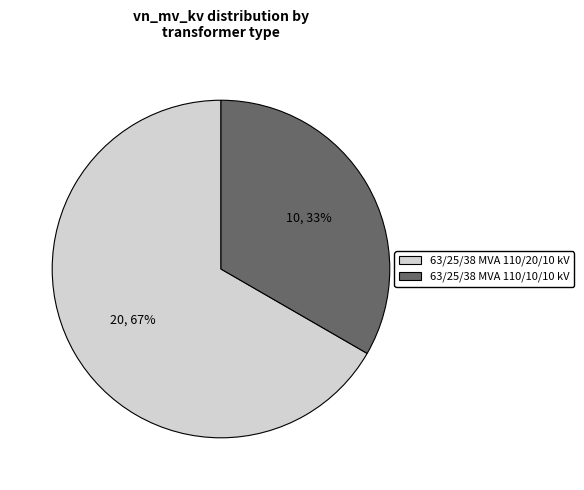

Between 63/25/38 MVA 110/20/10 kV and 63/25/38 MVA 110/10/10 kV, which is larger?

63/25/38 MVA 110/20/10 kV